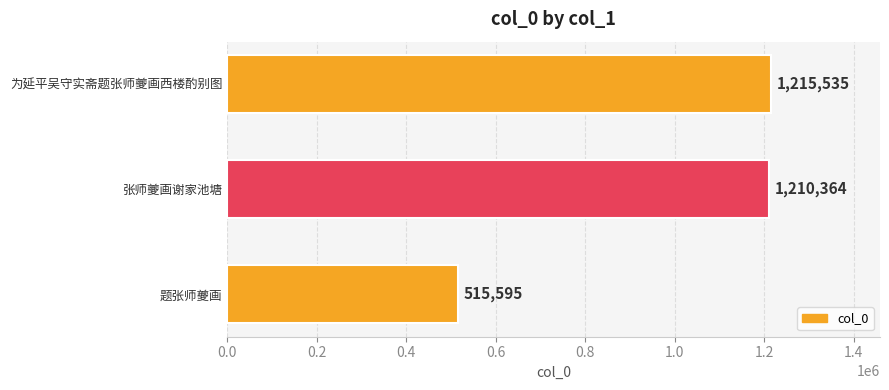

Reading top to bottom, extract all data points from this chart.

1215535	1210364	515595